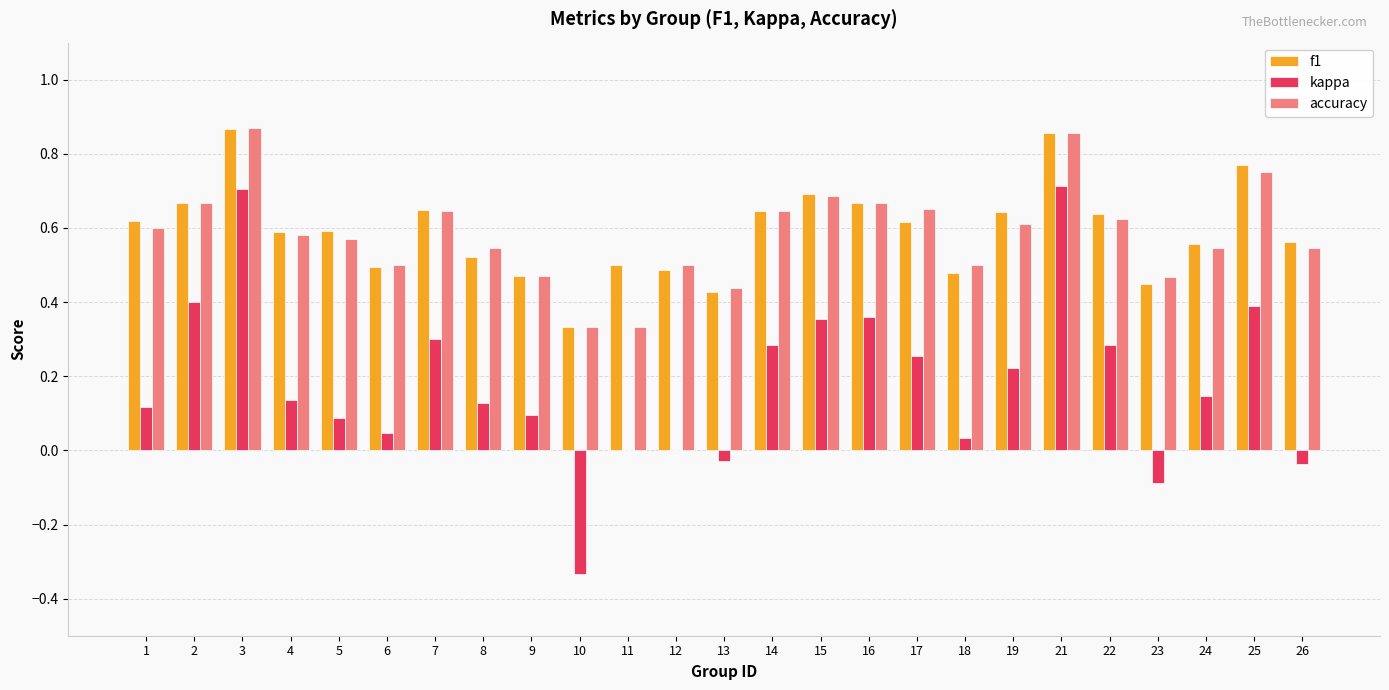

What is the sum of all f1 values?

14.8